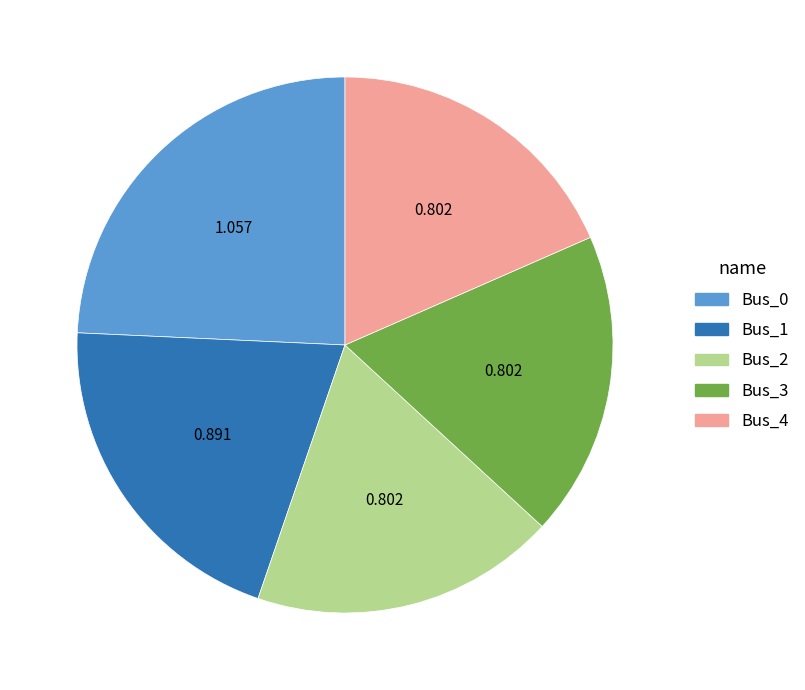

Does Bus_0 represent more than half of the total?

No